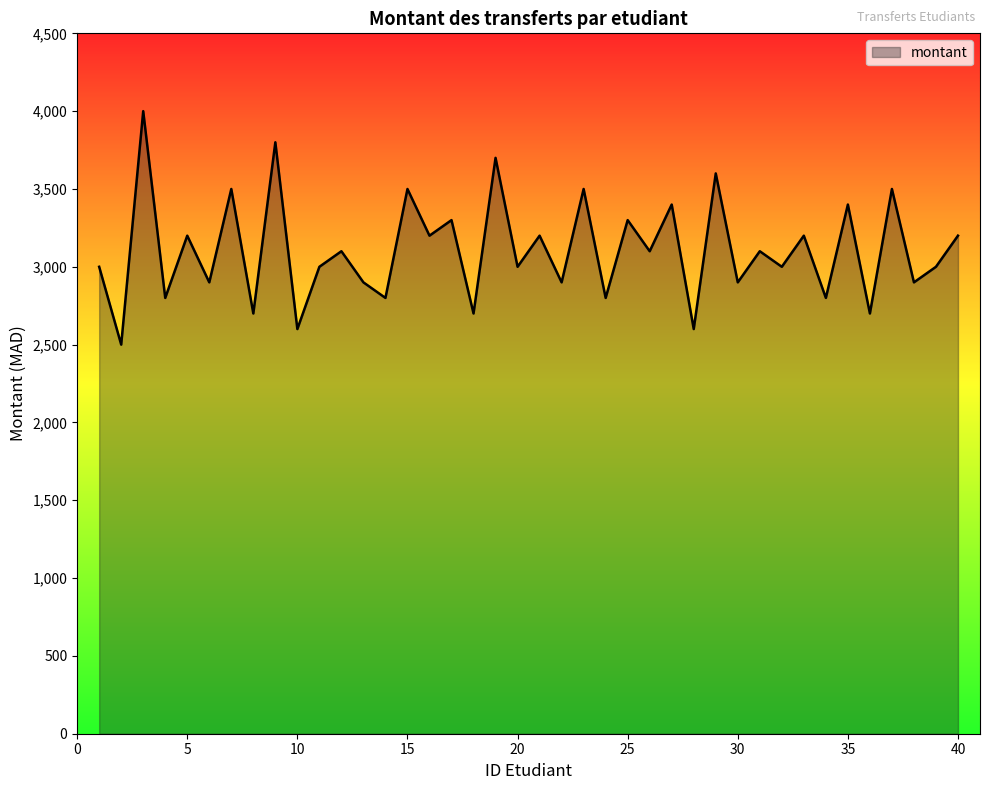

What is the difference between the maximum and minimum values?

1500